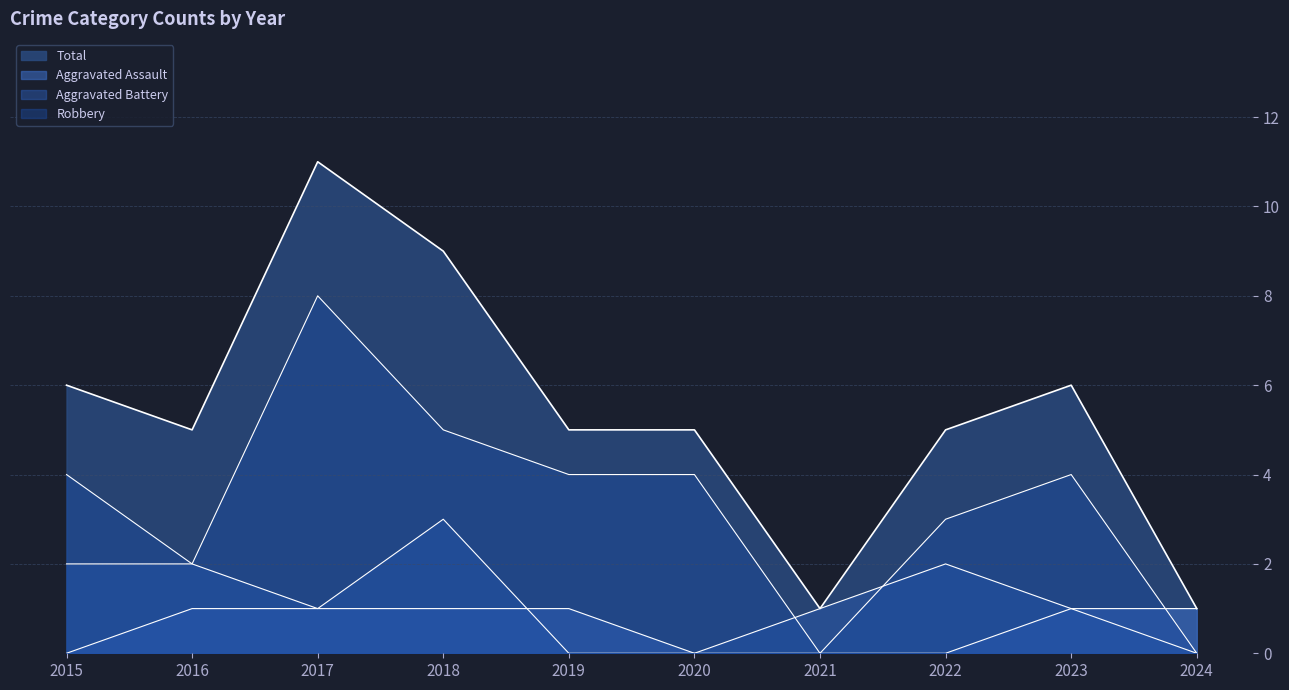

Is the value of Robbery at 2019 greater than the value of Aggravated Assault at 2023?

Yes